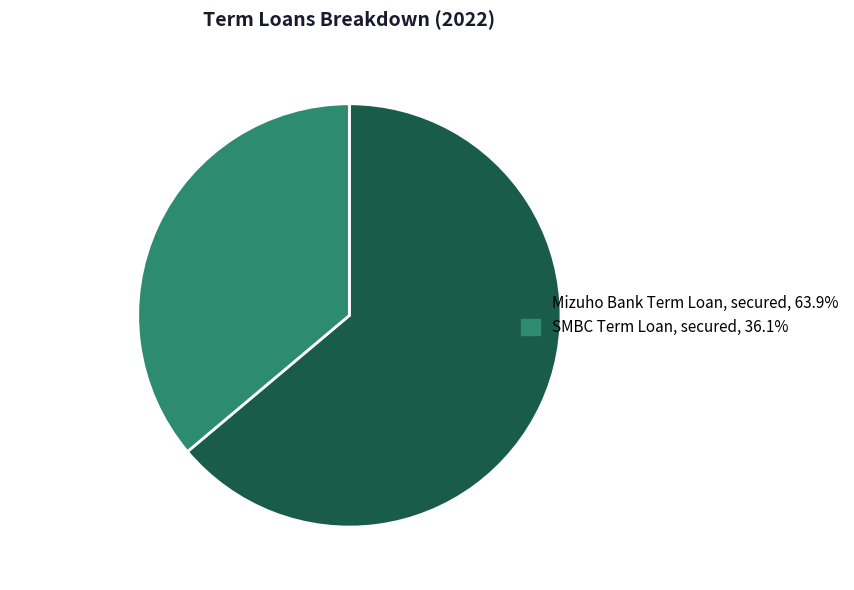

Is it true that Mizuho Bank Term Loan, secured is 69% of the pie?

False